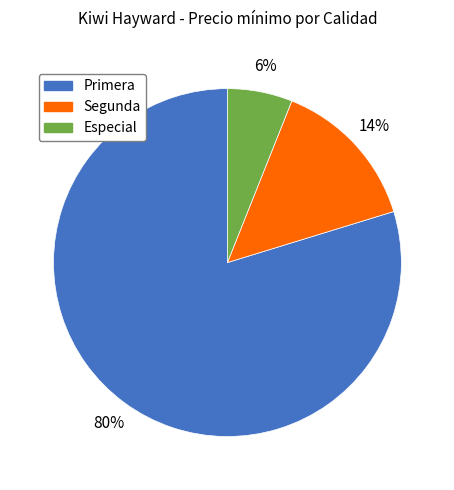

Between Primera and Especial, which is larger?

Primera